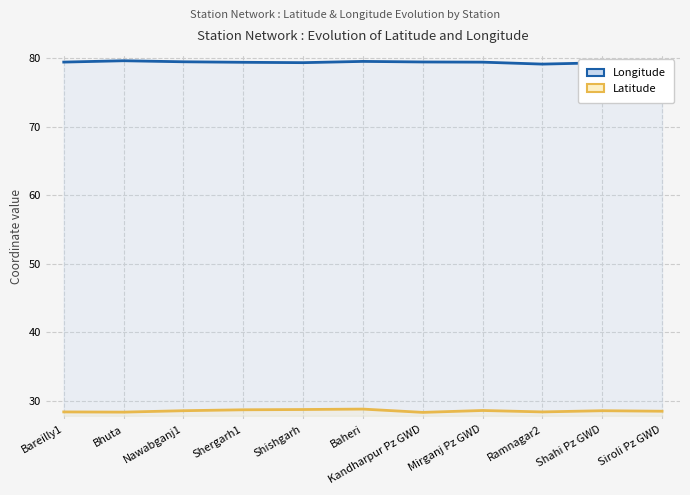

What is the difference between the second highest and minimum values in the Longitude series?

0.4